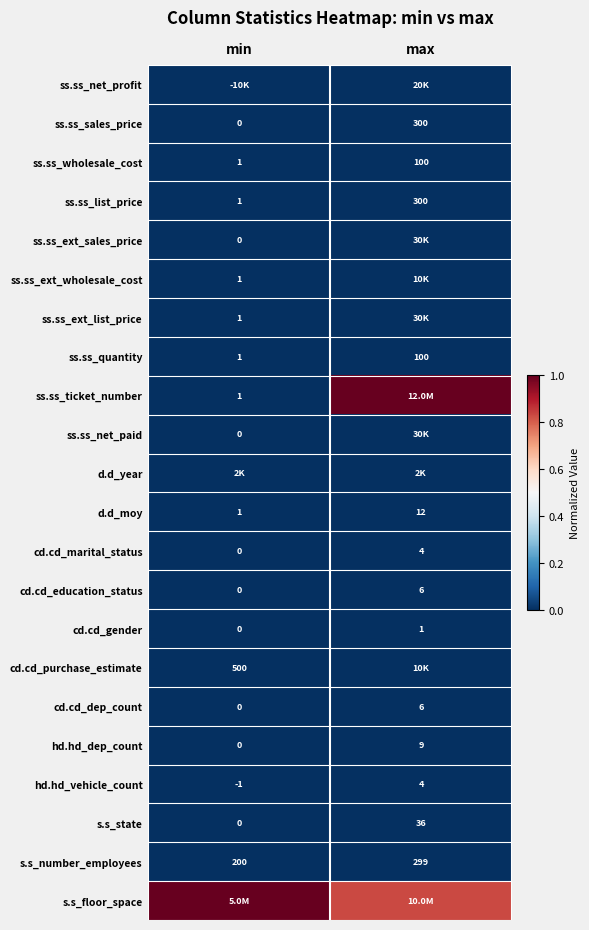

At which label does ss.ss_quantity reach its peak?

max